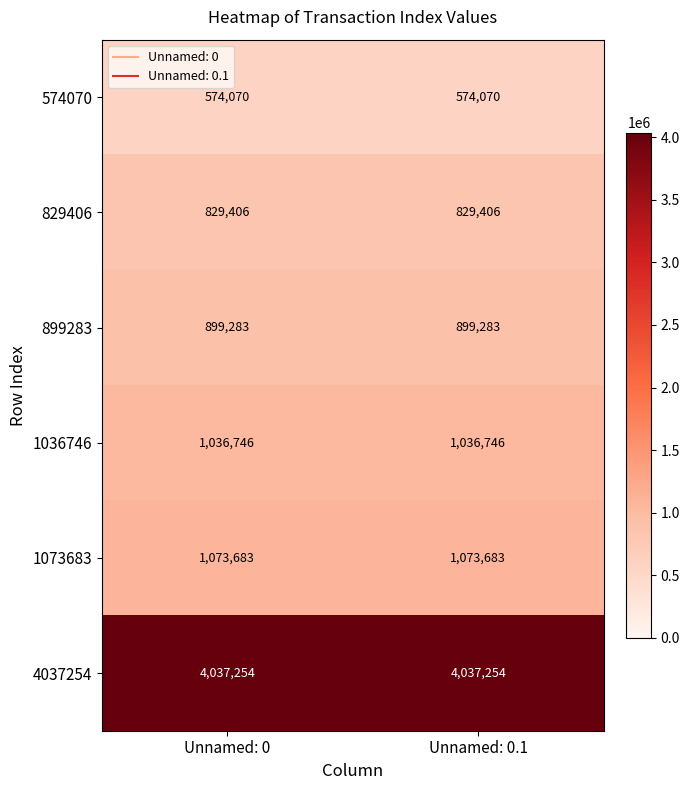

The value of 1073683 at Unnamed: 0.1 is 705111. True or false?

False